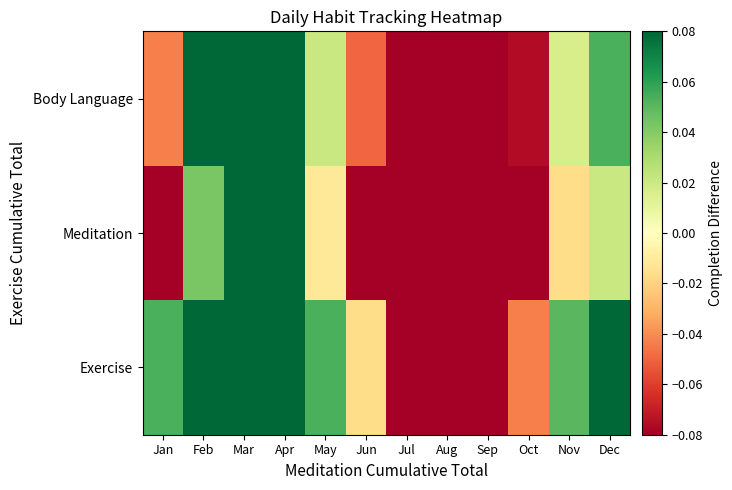

Reading left to right, transcribe all the data shown in this chart.

Exercise: Jan=0.1	Feb=0.2	Mar=0.2	Apr=0.2	May=0.1	Jun=-0.0	Jul=-0.2	Aug=-0.3	Sep=-0.1	Oct=-0.0	Nov=0.1	Dec=0.1
Meditation: Jan=-0.2	Feb=0.0	Mar=0.1	Apr=0.1	May=-0.0	Jun=-0.1	Jul=-0.3	Aug=-0.3	Sep=-0.2	Oct=-0.1	Nov=-0.0	Dec=0.0
Body Language: Jan=-0.0	Feb=0.1	Mar=0.2	Apr=0.1	May=0.0	Jun=-0.0	Jul=-0.2	Aug=-0.3	Sep=-0.2	Oct=-0.1	Nov=0.0	Dec=0.1